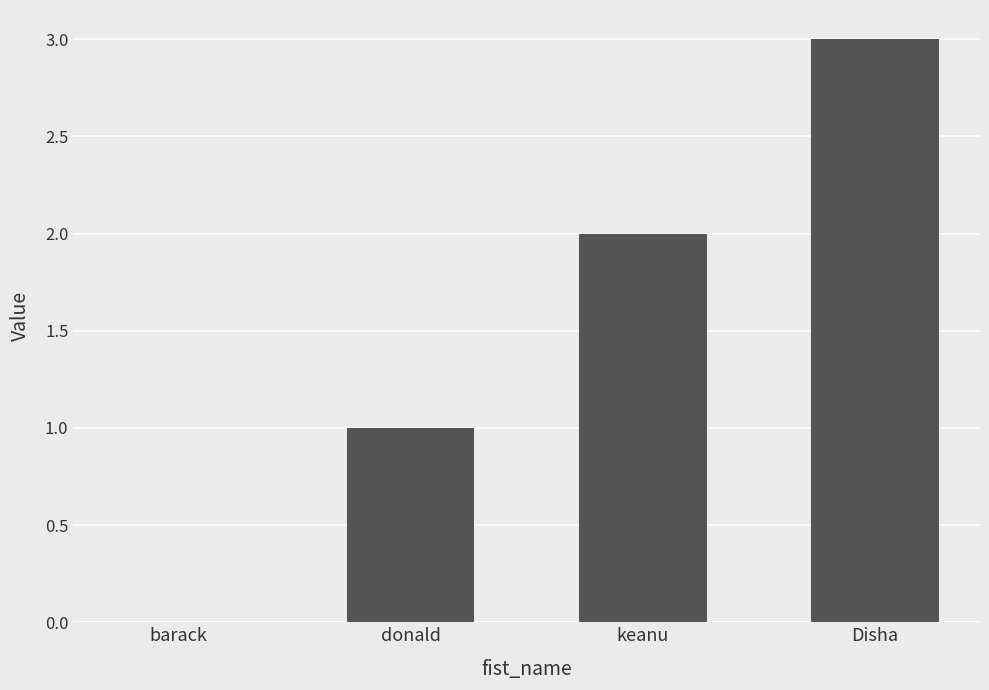

How many positive values are there?

3